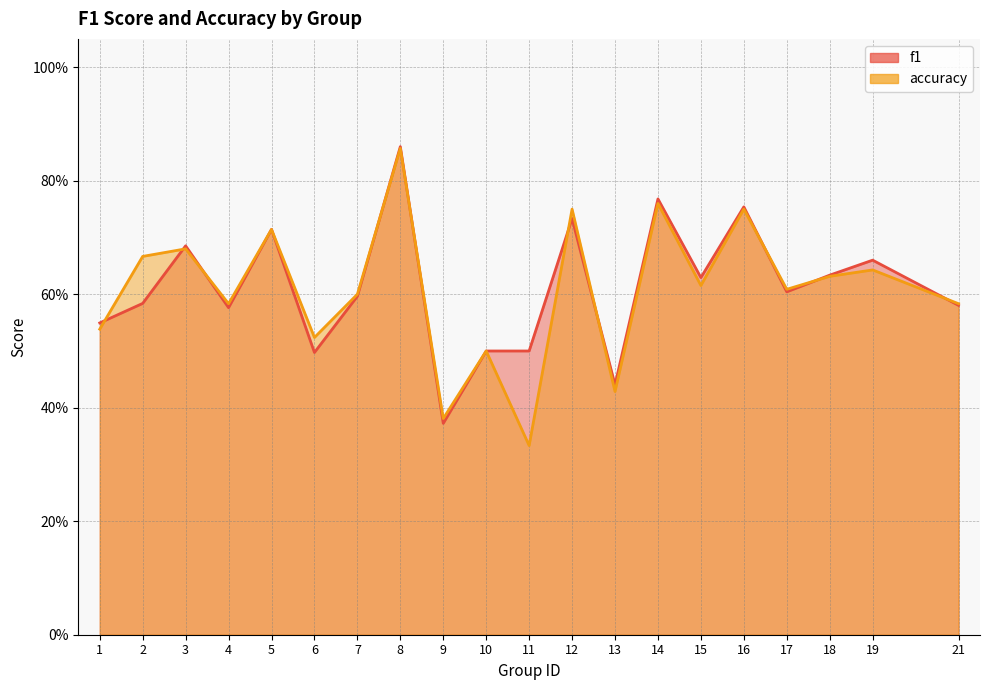

After their last crossing, which series has the higher values: accuracy or f1?

accuracy